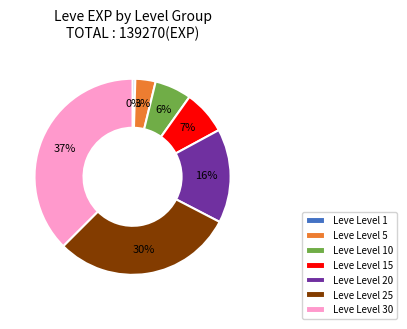

Is Leve Level 15 the majority of the pie?

No